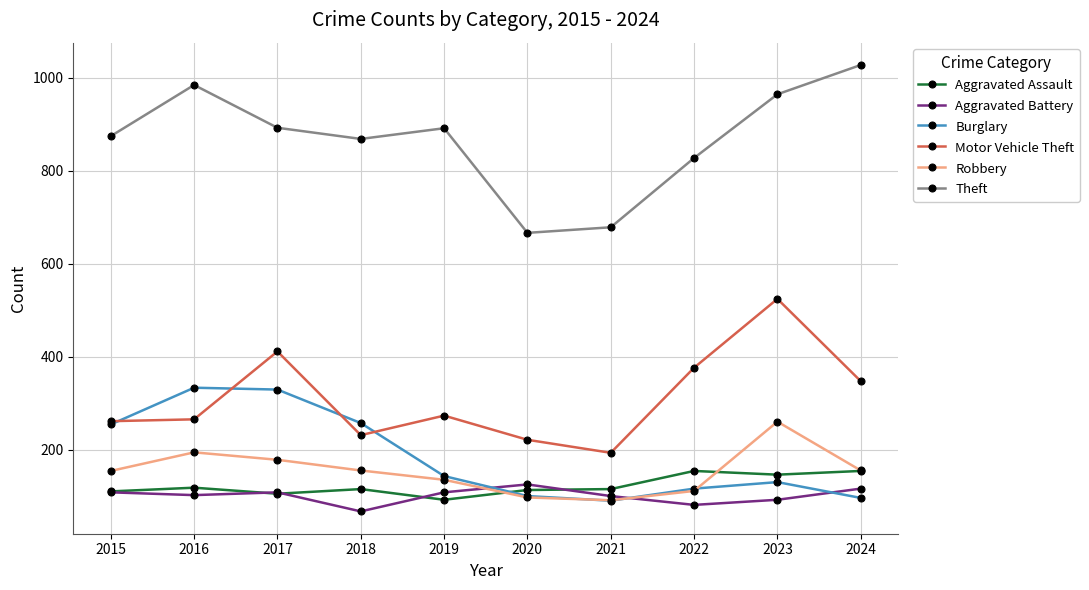

What is the value of the Motor Vehicle Theft point at the 5th from the left?

273